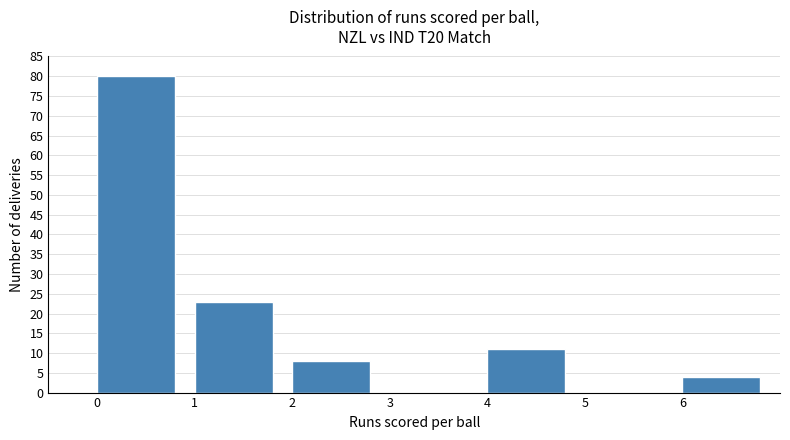

How tall is the bar that spans 0 to 1 on the x-axis? The values are not printed on the chart, so give them approximately, as read against the axis.

80